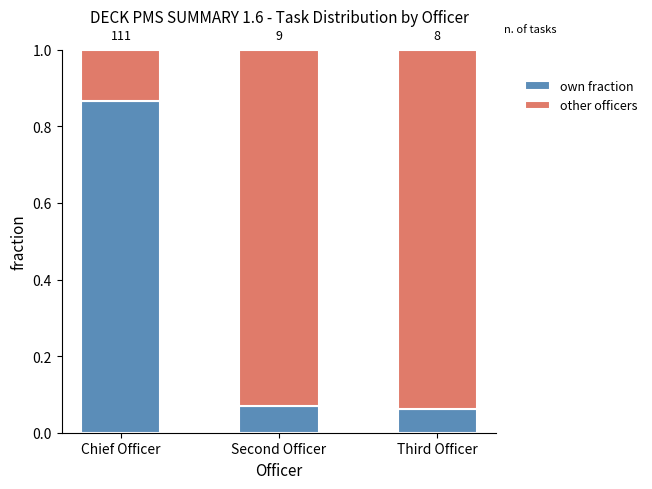

Rank the categories by own fraction value from lowest to highest.

Third Officer, Second Officer, Chief Officer